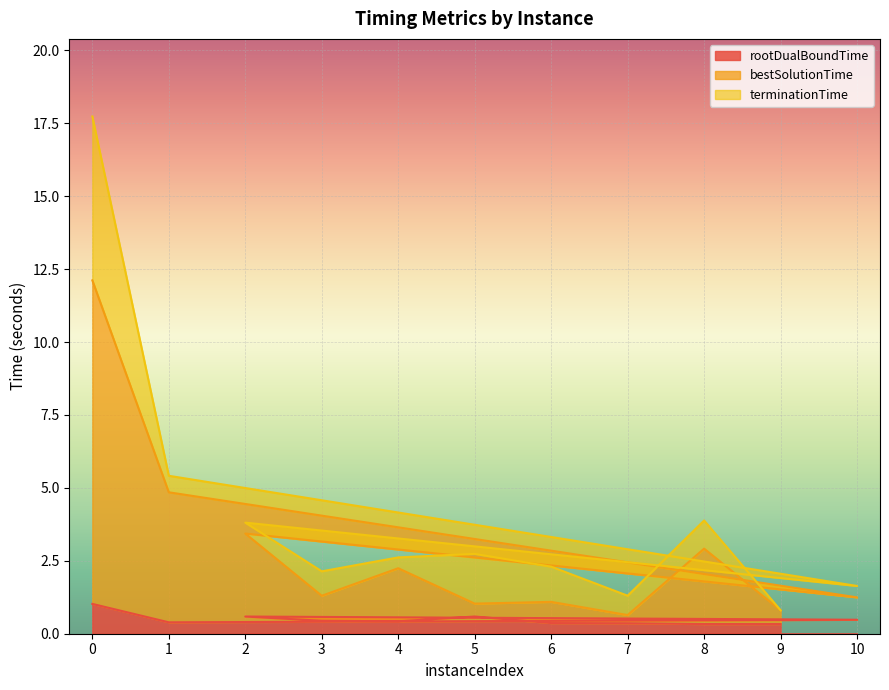

Reading left to right, what are all the values shown in this chart?

rootDualBoundTime: 1.0	0.4	0.5	0.6	0.4	0.4	0.6	0.4	0.4	0.3	0.3
bestSolutionTime: 12.1	4.8	1.2	3.4	1.3	2.2	1.0	1.1	0.6	2.9	0.8
terminationTime: 17.7	5.4	1.6	3.8	2.1	2.6	2.7	2.3	1.3	3.9	0.8